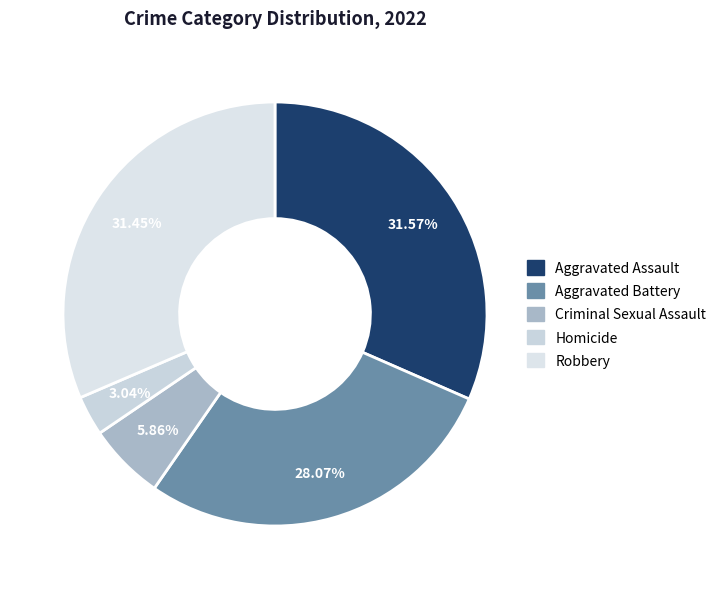

To the nearest percent, what portion does Robbery represent?

31%